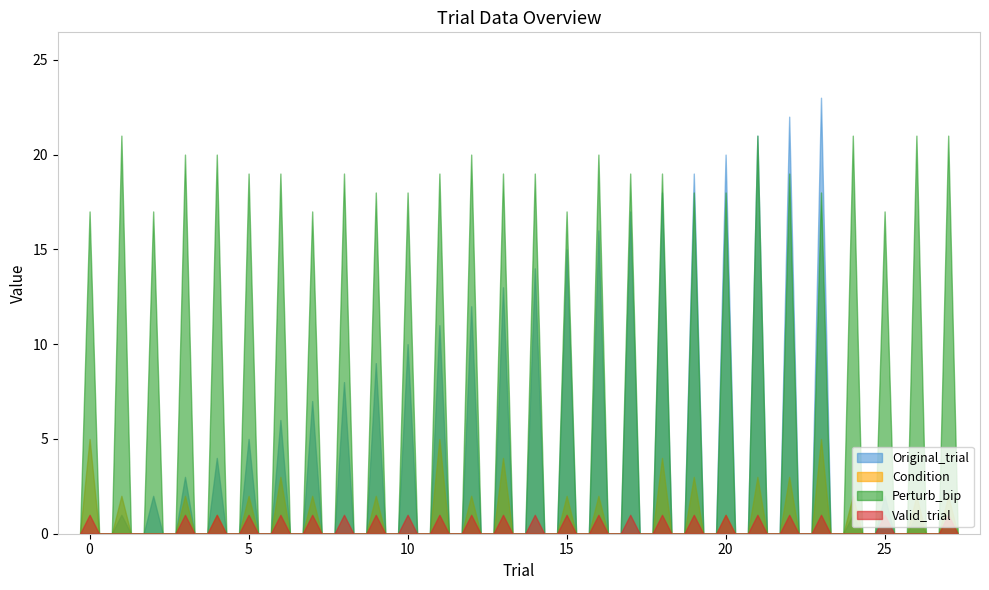

How many interior local peaks does the Perturb_bip series have?

28